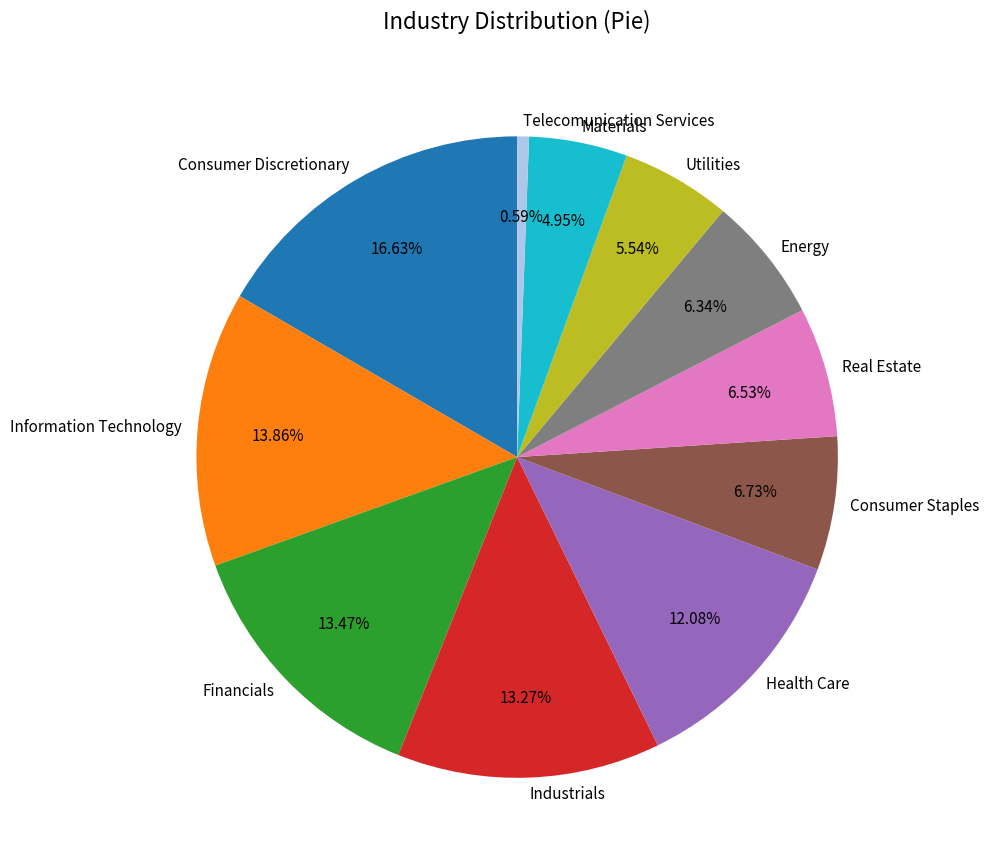

The Materials slice represents 15% of the pie. True or false?

False